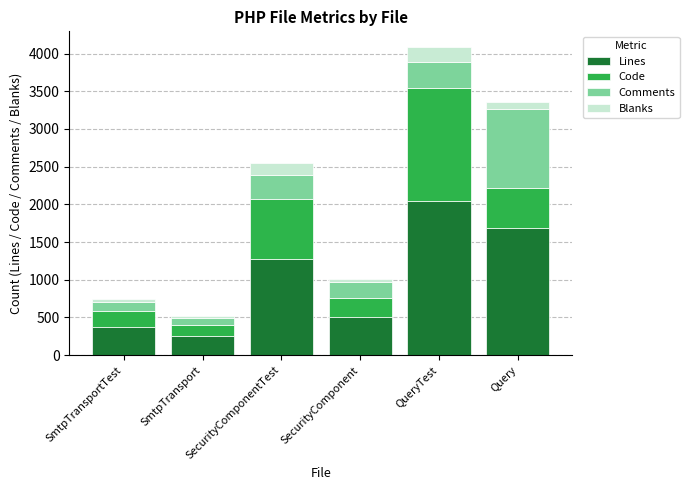

What value does the Lines series have at SmtpTransport, to the nearest 50?

250